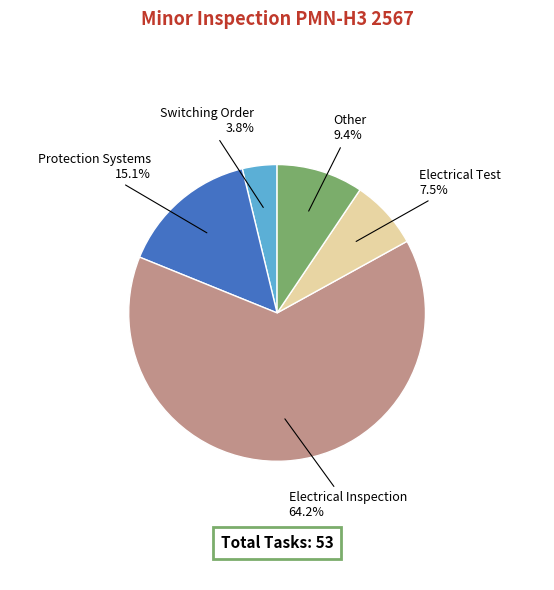

Approximately how many times larger is the value at Protection Systems compared to Switching Order?

4.0